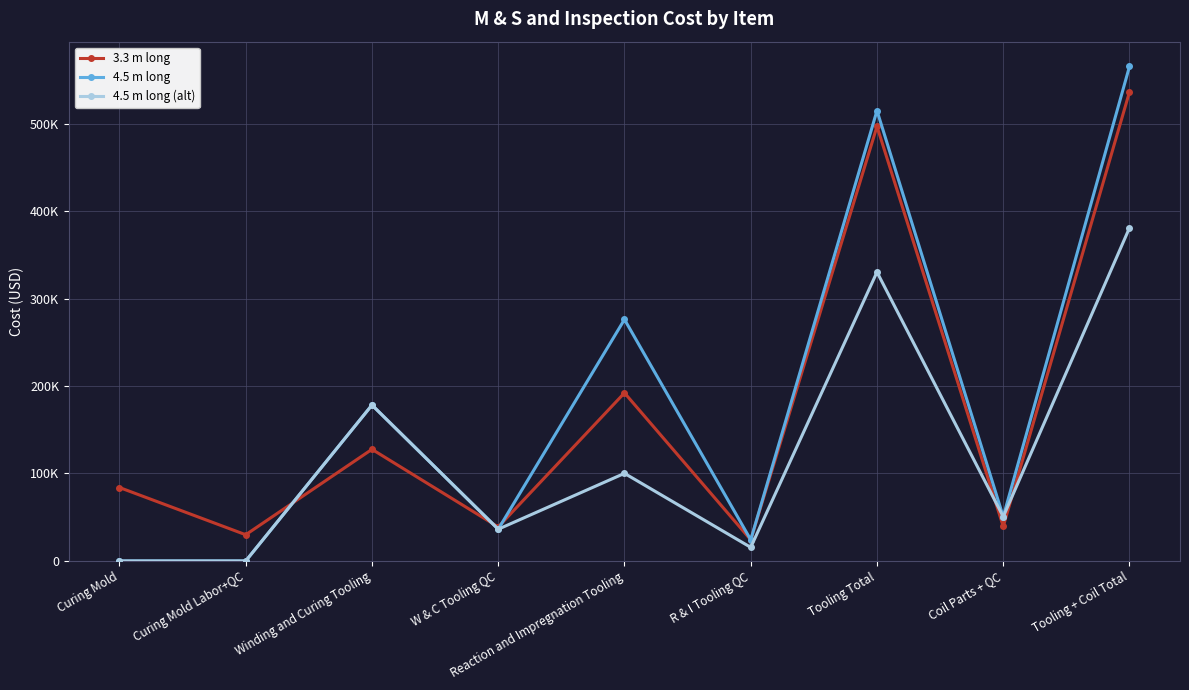

In 3.3 m long, how many points are higher than both neighbors (excluding endpoints)?

3